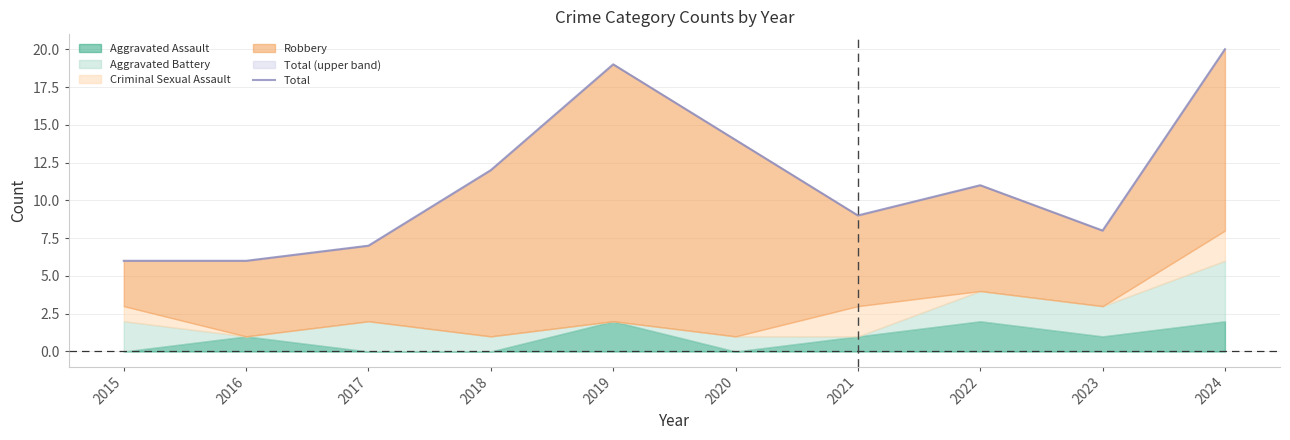

What is the value of the 4th point from the left?

12